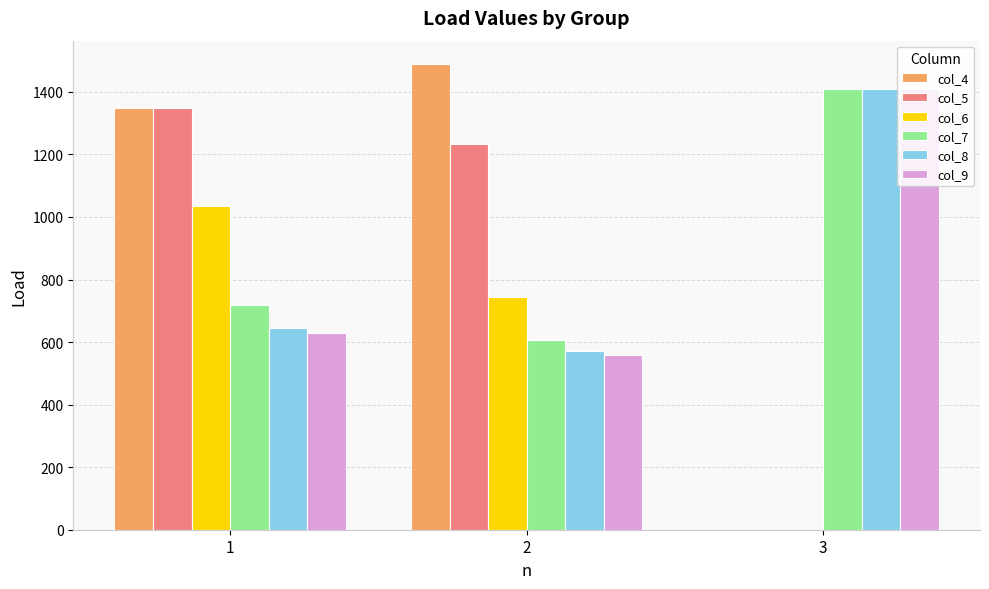

What is the total value across all series at 2?

5203.2